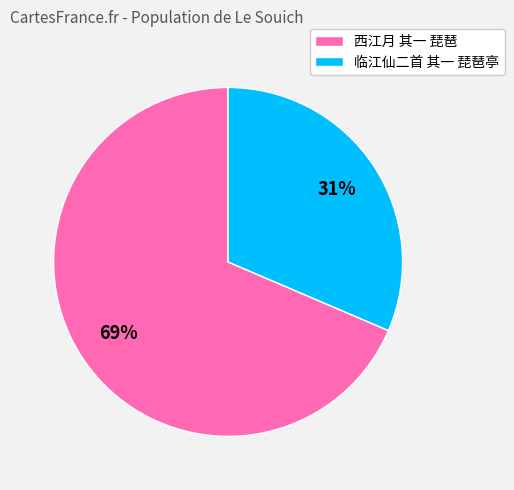

Which has a higher value, 西江月 其一 琵琶 or 临江仙二首 其一 琵琶亭?

西江月 其一 琵琶